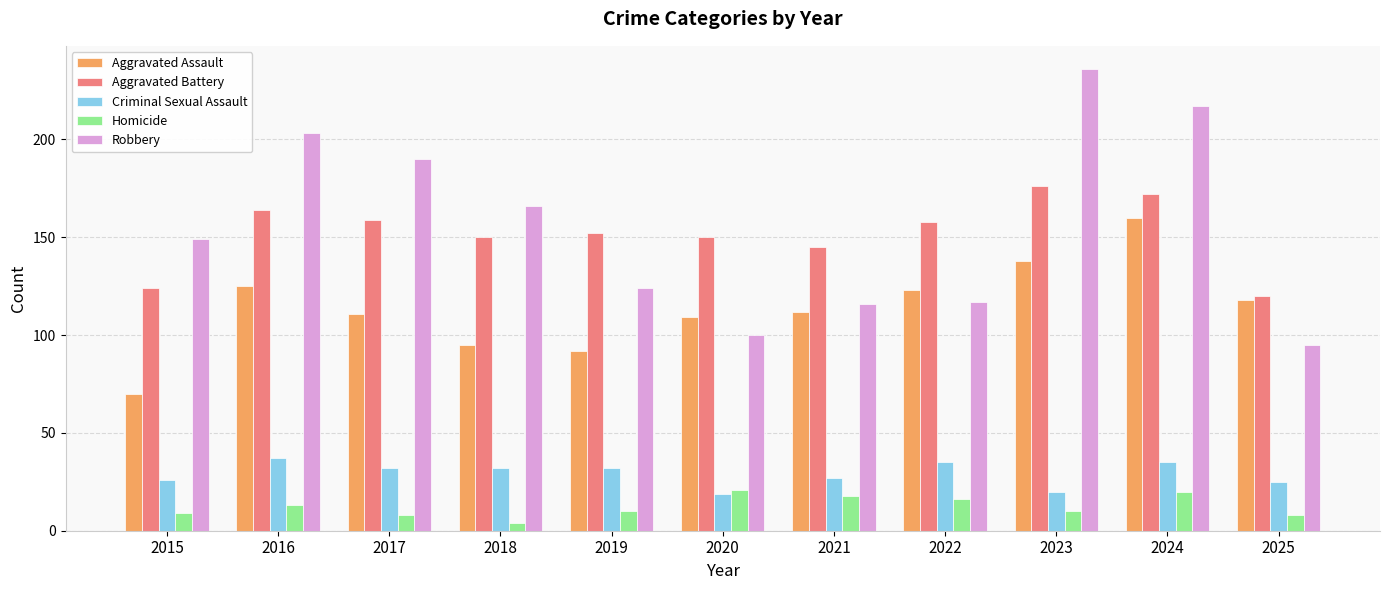

What is the total value across all series at 2024?

604